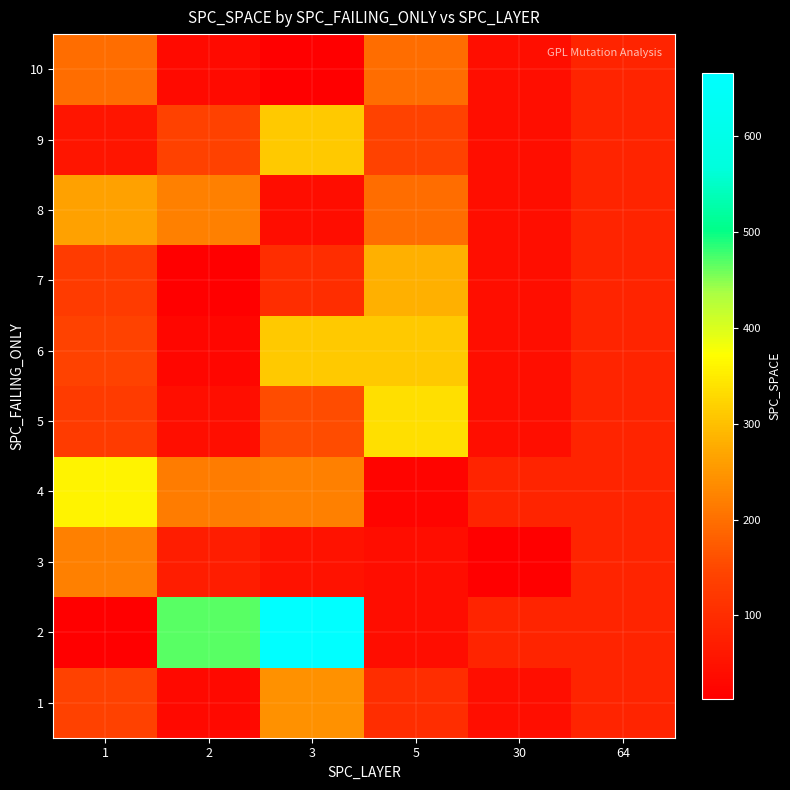

Rank the series by their maximum value, from lowest to highest.

10, 3, 1, 8, 7, 6, 9, 5, 4, 2